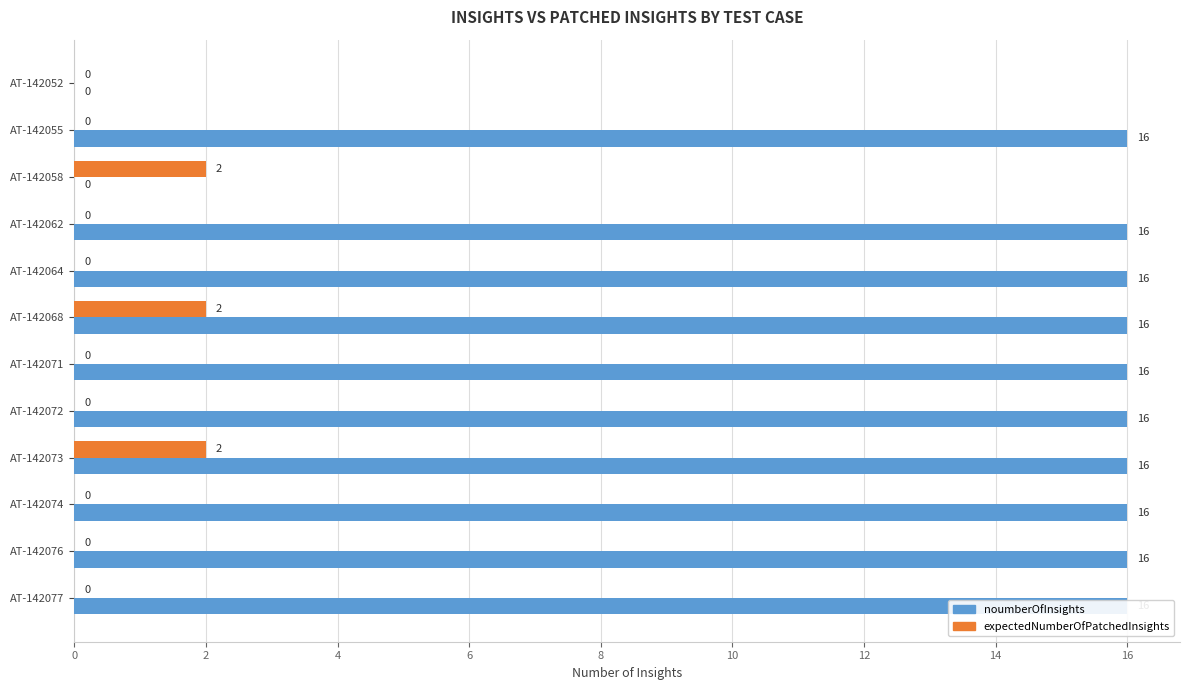

How many data points in expectedNumberOfPatchedInsights are above 0?

3